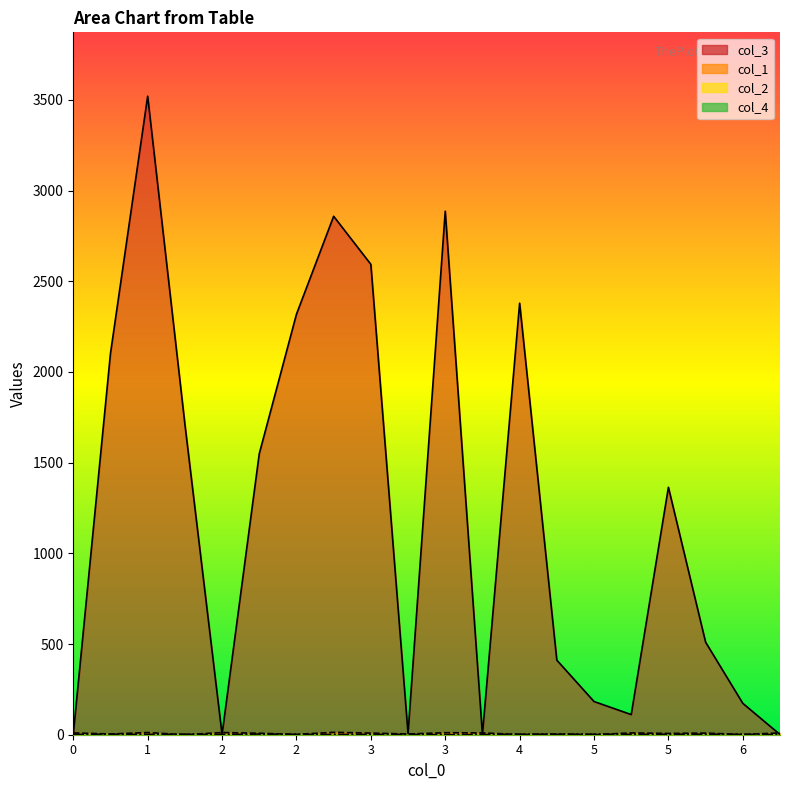

How many interior local valleys does the col_2 series have?

4